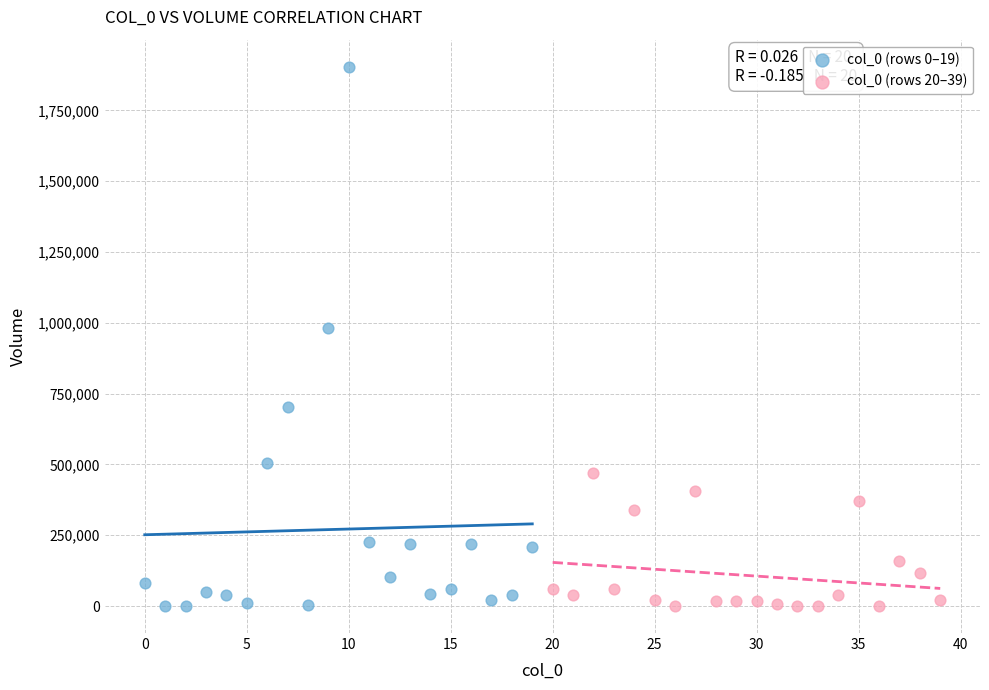

Which series has the widest spread of Y values?

col_0 (rows 0–19)